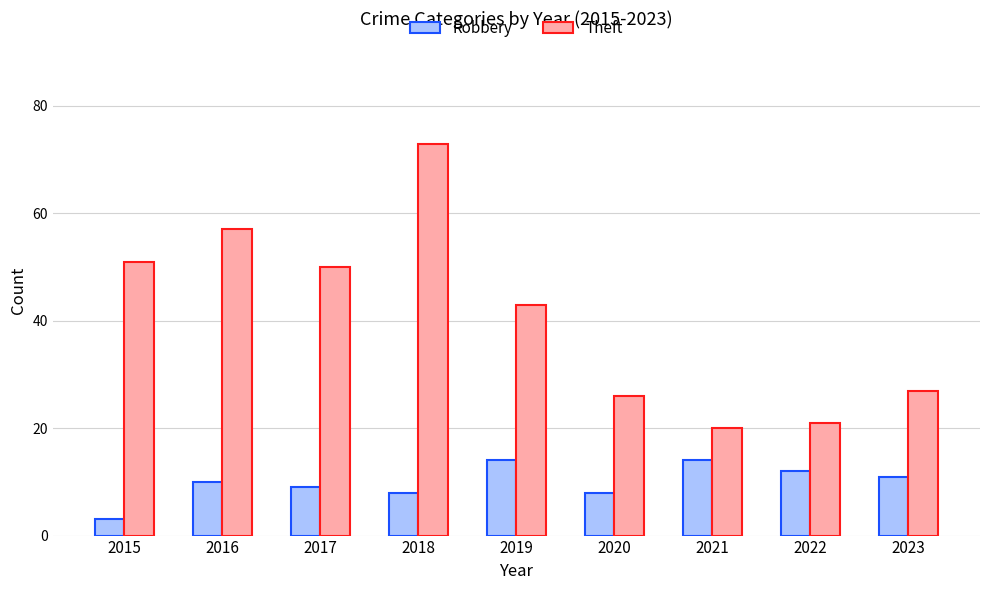

List the series in order of their overall mean, highest first.

Theft, Robbery